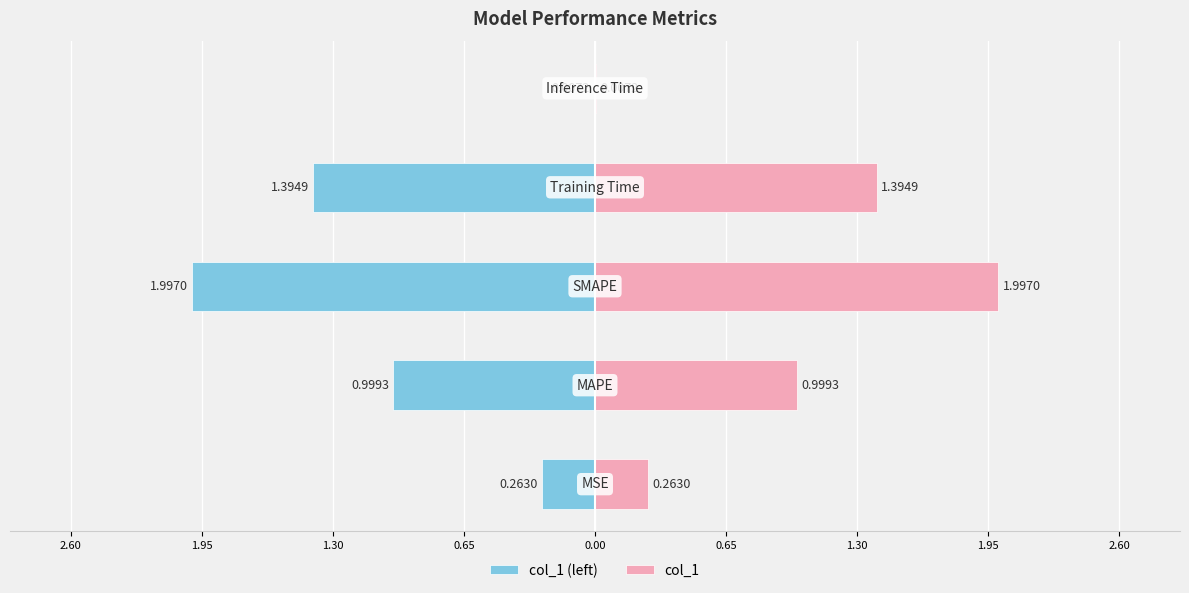

The col_1 series shows 1.4 at 0.65. True or false?

True